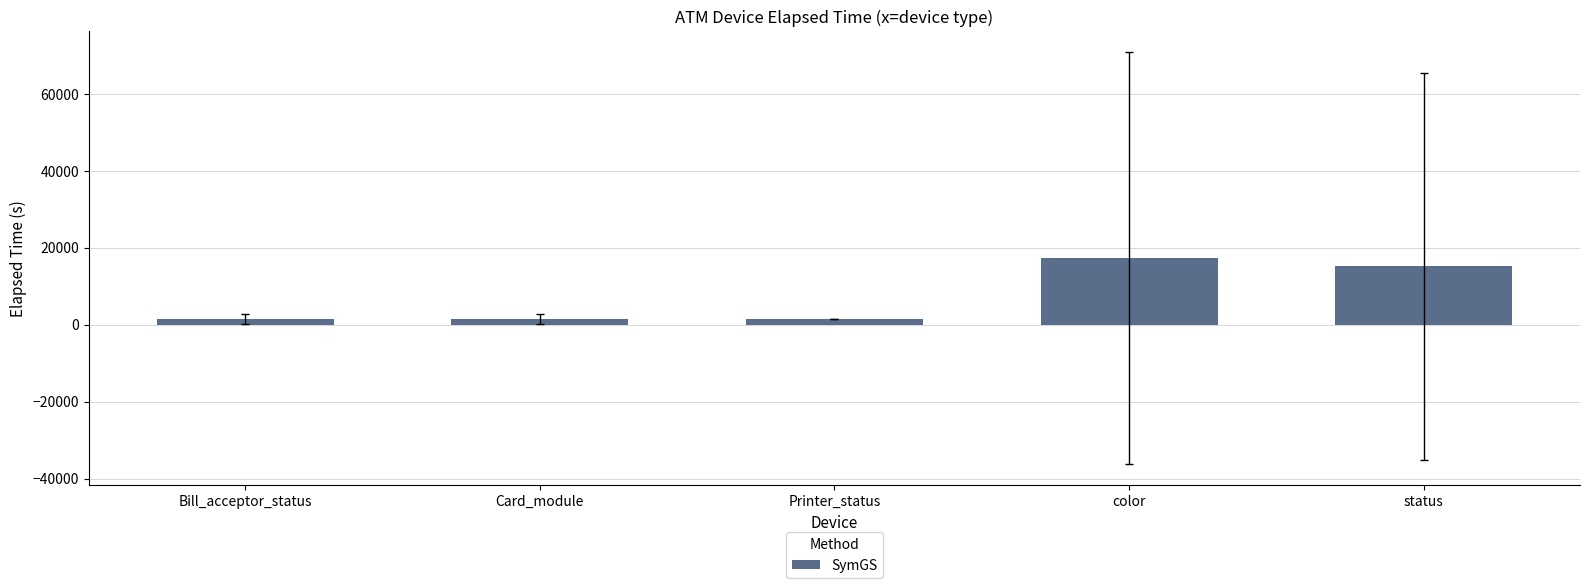

What is the approximate value at color?

17275.9